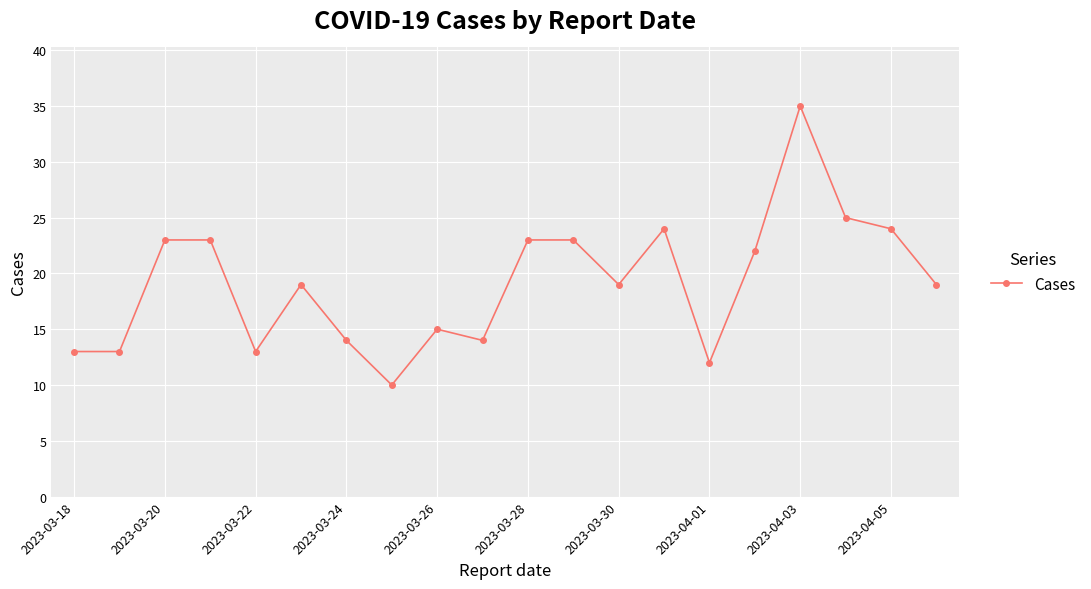

Reading left to right, transcribe all the data shown in this chart.

13	13	23	23	13	19	14	10	15	14	23	23	19	24	12	22	35	25	24	19